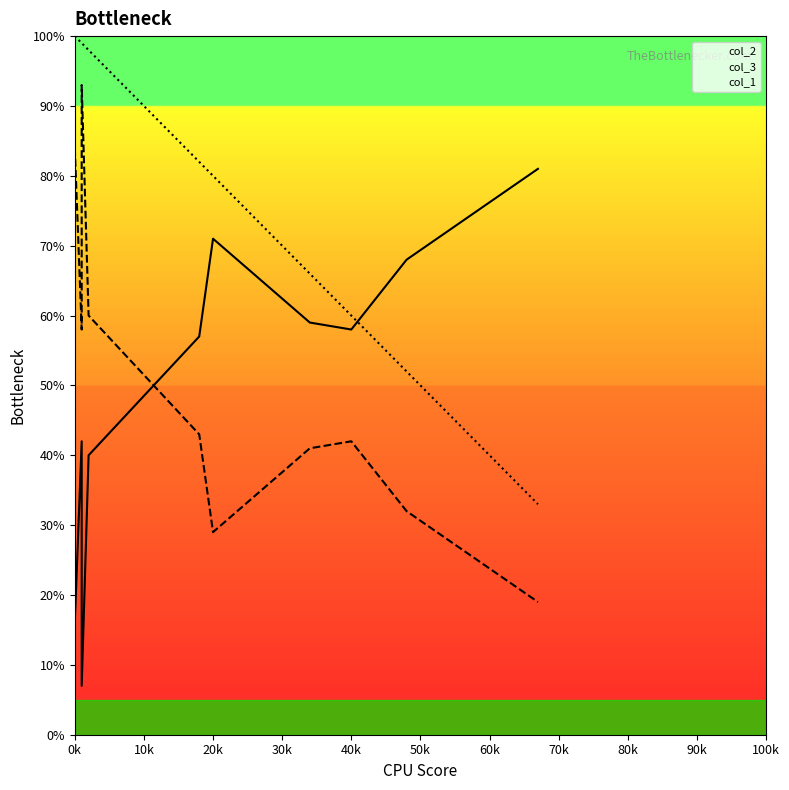

Which series changed the most between 67 and 48?

col_1